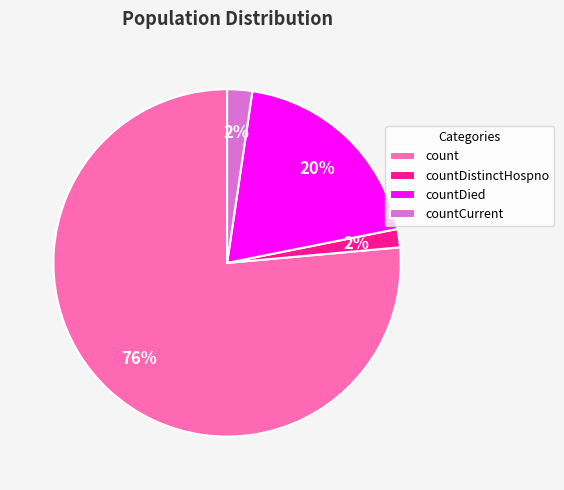

Is count the majority of the pie?

Yes